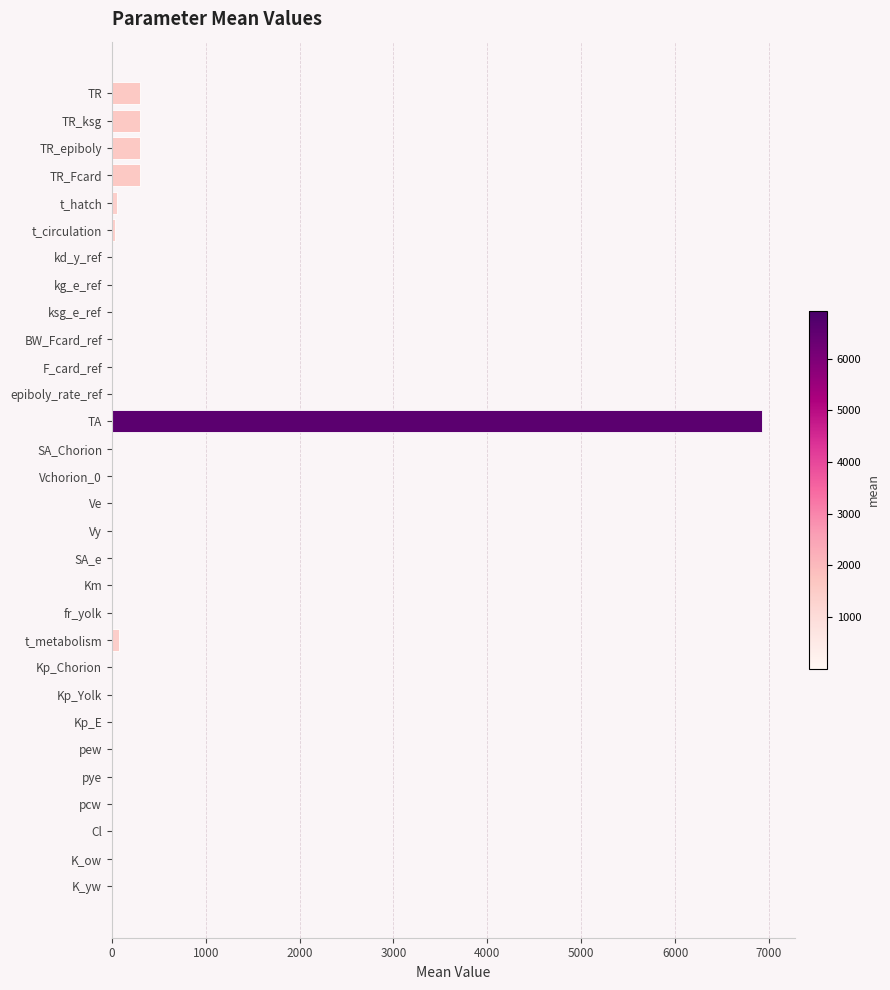

What is the sum of all values?

8334.7